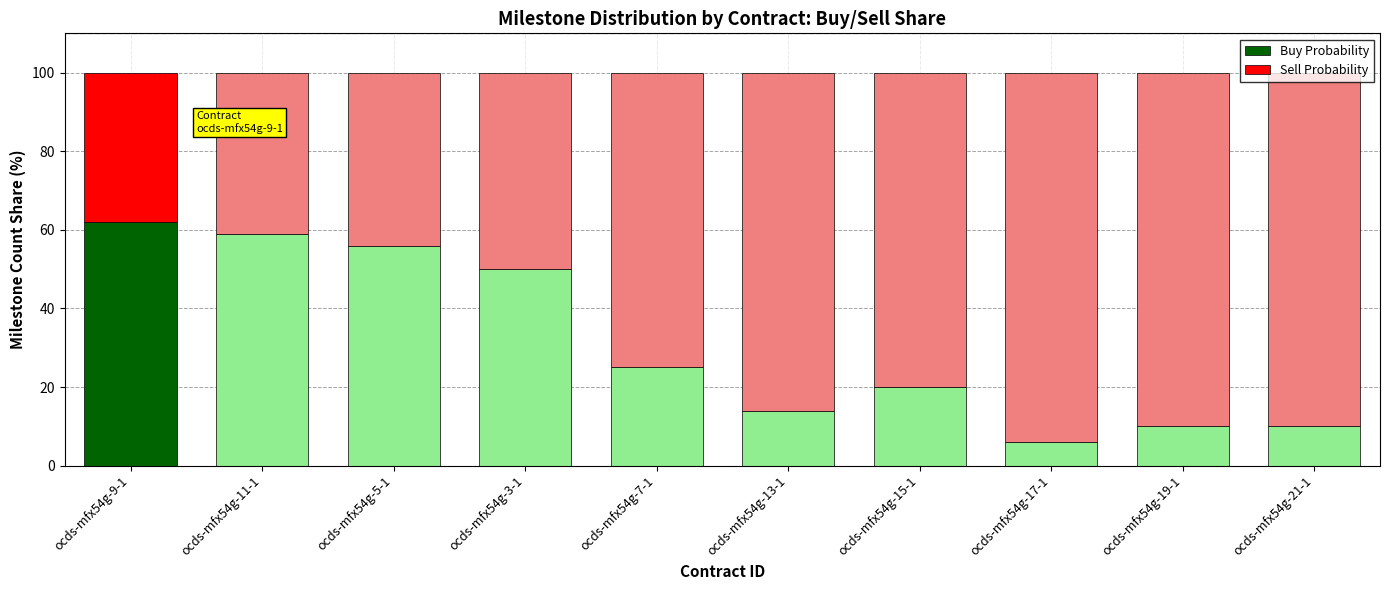

How many values in the Buy Probability series are below 25?

5